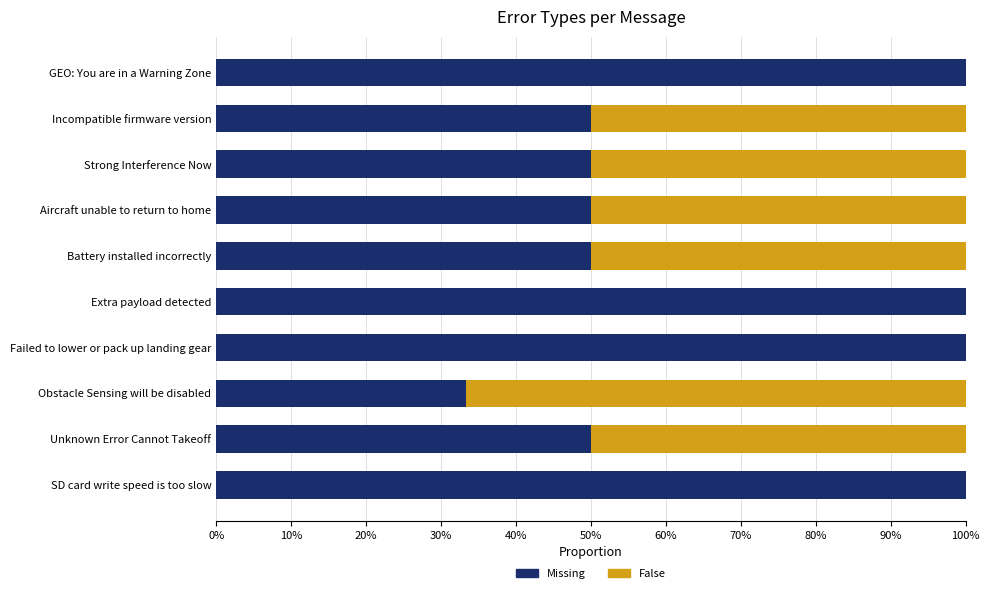

True or false: Missing has a value of 79.4 at Incompatible firmware version.

False